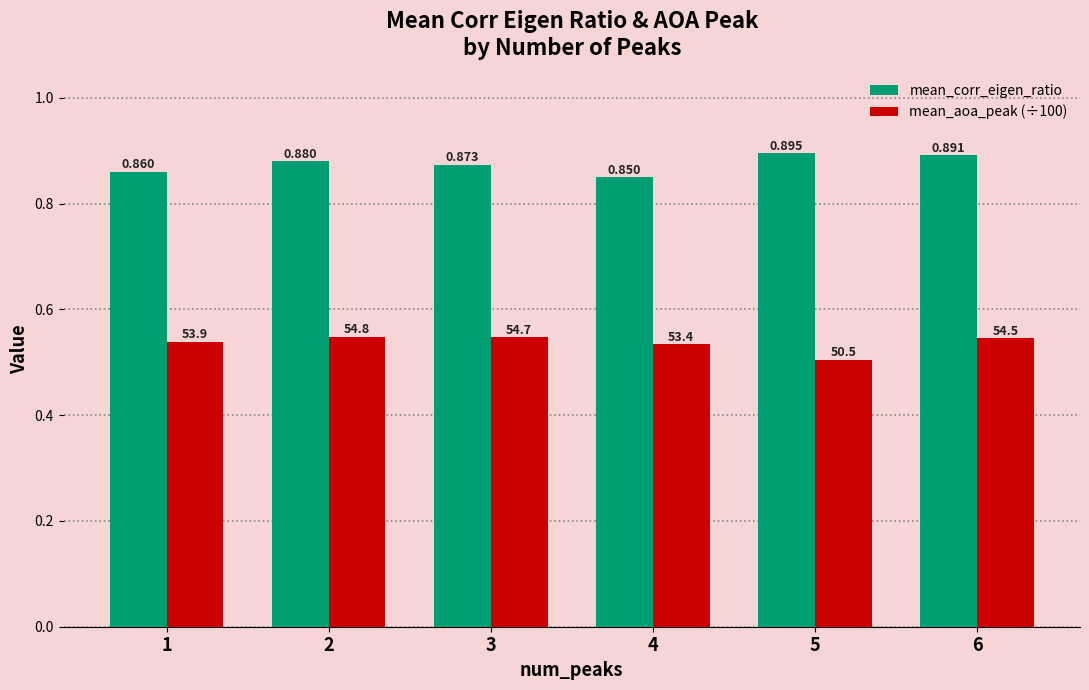

Which series has the largest total across all categories?

mean_corr_eigen_ratio